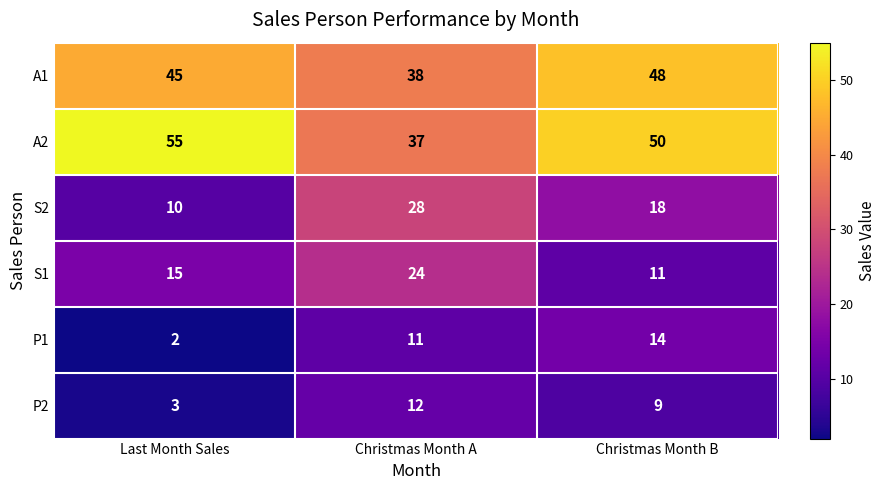

What is the minimum value for A1?

38